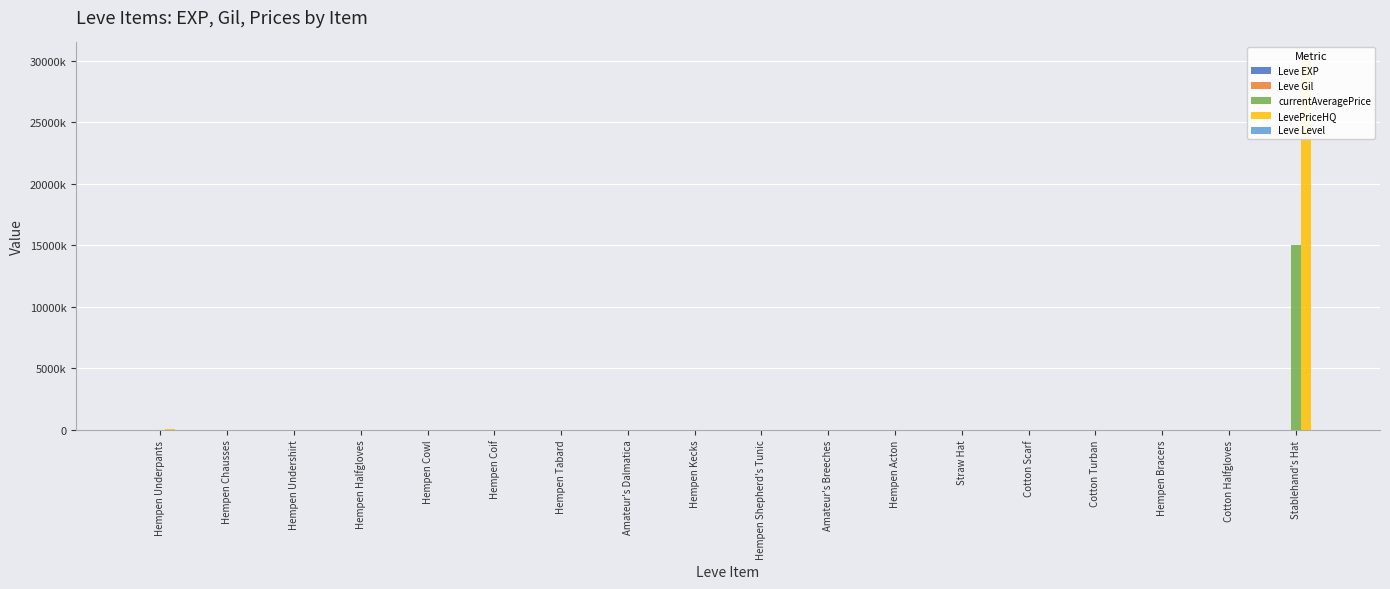

Reading left to right, transcribe all the data shown in this chart.

Leve EXP: 1	2	1	1	2	1	6	6	8	6	6	5	3	9	9	13	6	6
Leve Gil: 690	220	690	160	740	690	30	30	460	840	840	730	780	990	990	90	880	880
currentAveragePrice: 3307	4000	12667	9969	0	500	4999	0	0	0	0	0	0	0	0	204	0	15000400
LevePriceHQ: 47497	4000	5000	9969	0	0	0	0	0	0	0	0	0	0	0	0	0	30000000
Leve Level: 1	1	1	1	1	1	5	5	5	5	5	5	10	10	10	10	10	10